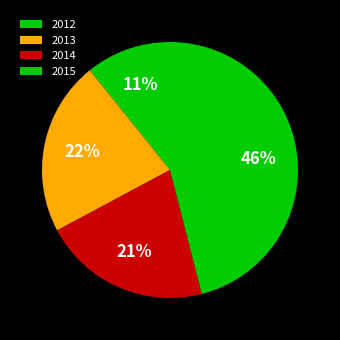

To the nearest percent, what is the difference between the largest and smallest slice percentages?

35%